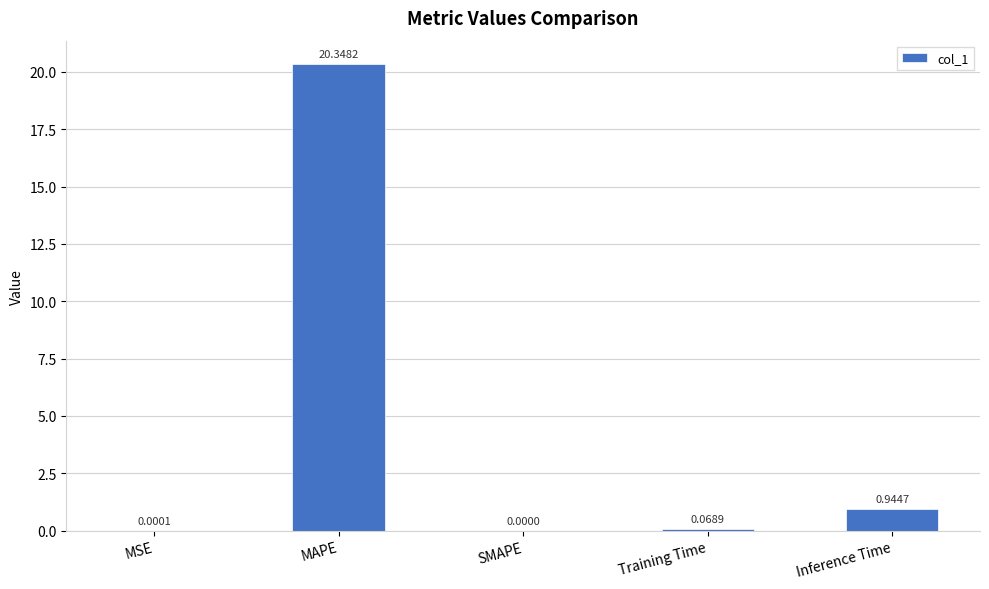

Is it true that the value at SMAPE is -11.5?

False